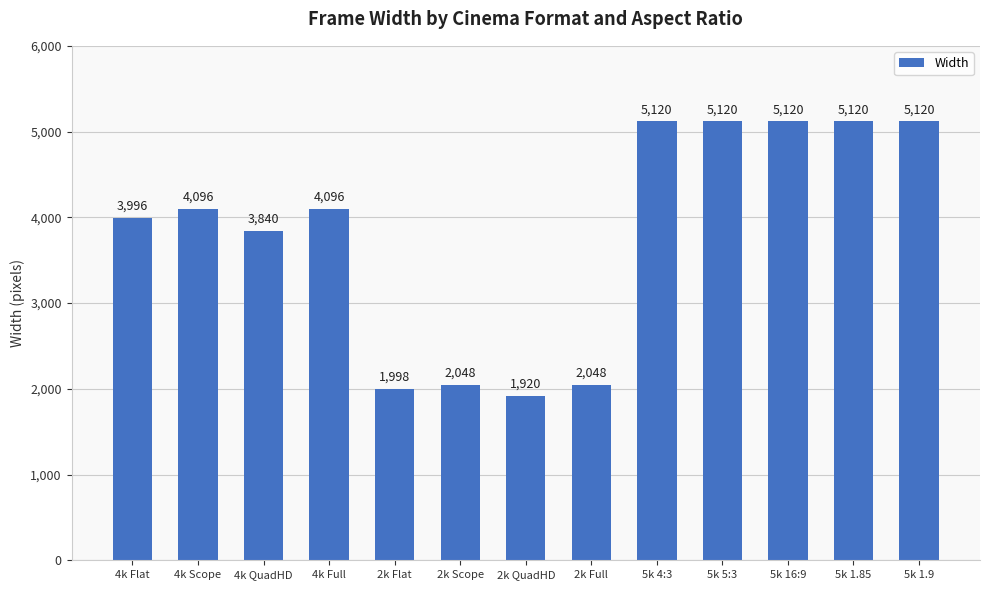

Reading left to right, transcribe all the data shown in this chart.

3996	4096	3840	4096	1998	2048	1920	2048	5120	5120	5120	5120	5120